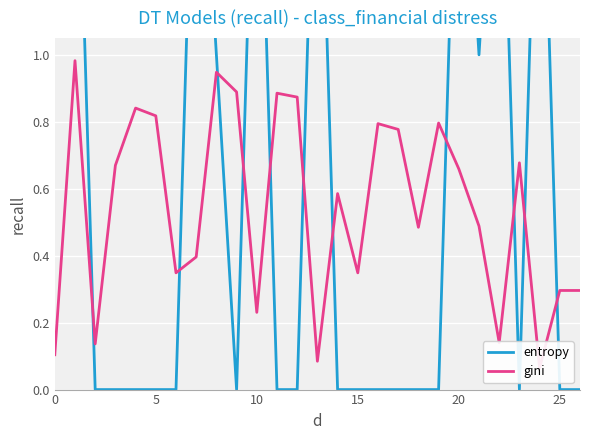

What is the sum of all gini values?

14.6